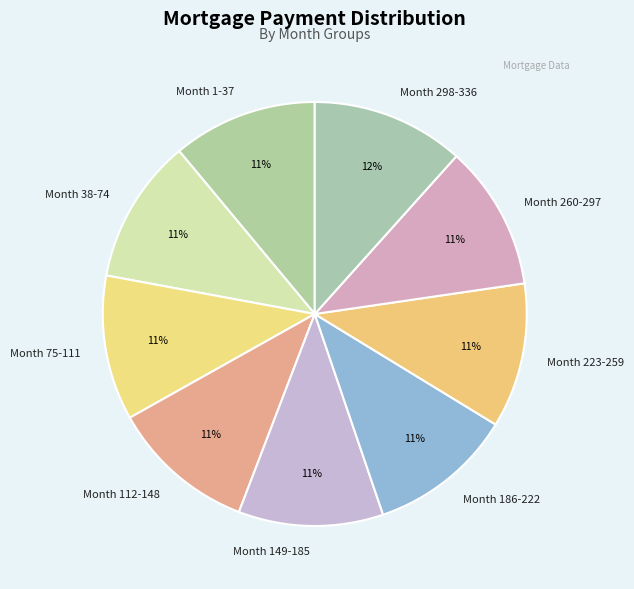

Count the number of slices in the pie.

9